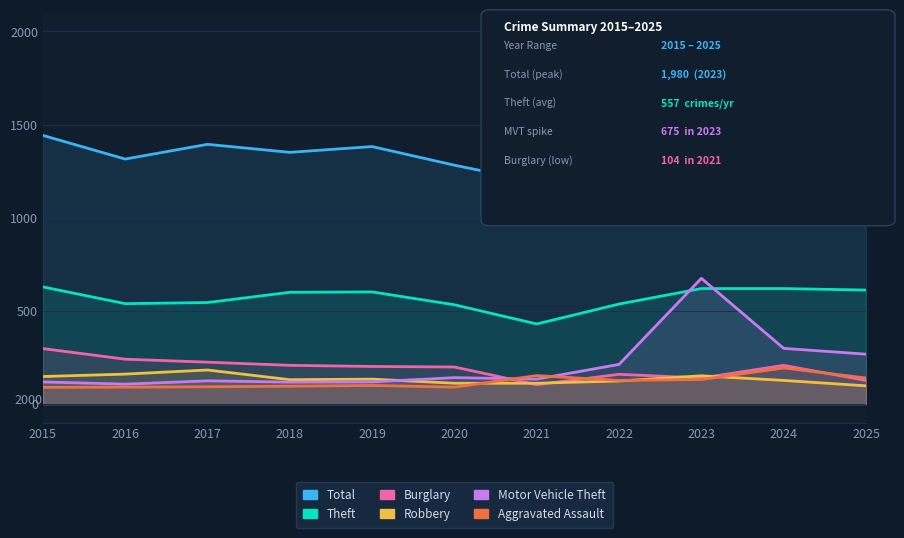

What is the difference between the Burglary values at 2021 and 2018?

104